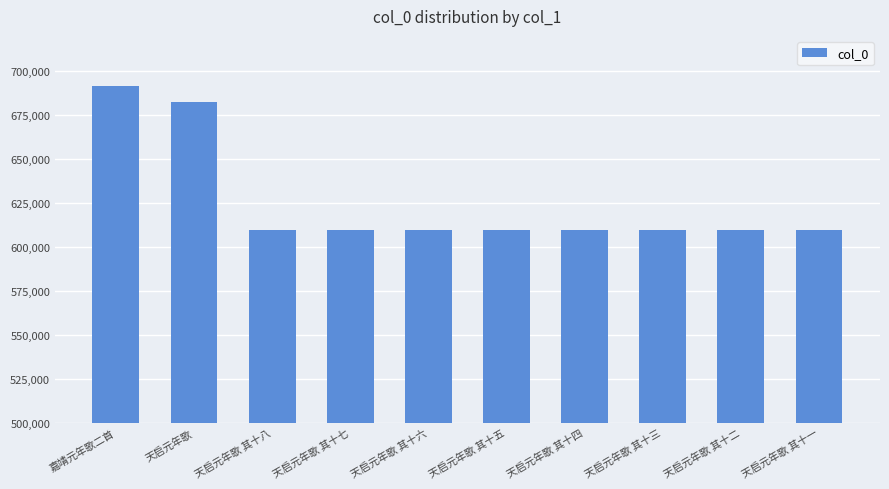

What is the label of the 5th bar from the left?

天启元年歌 其十六